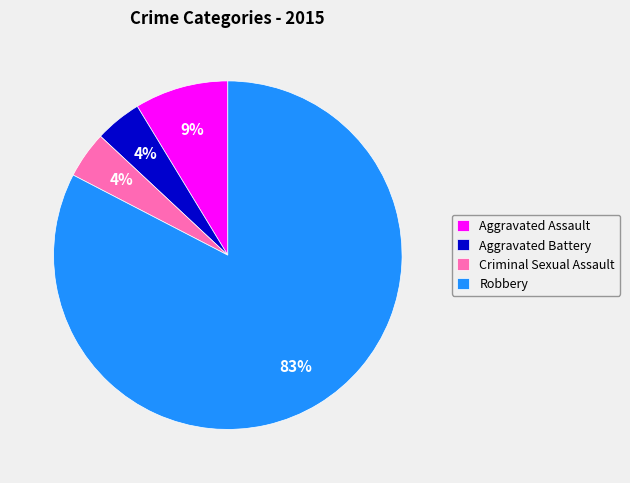

Between Aggravated Assault and Robbery, which is larger?

Robbery